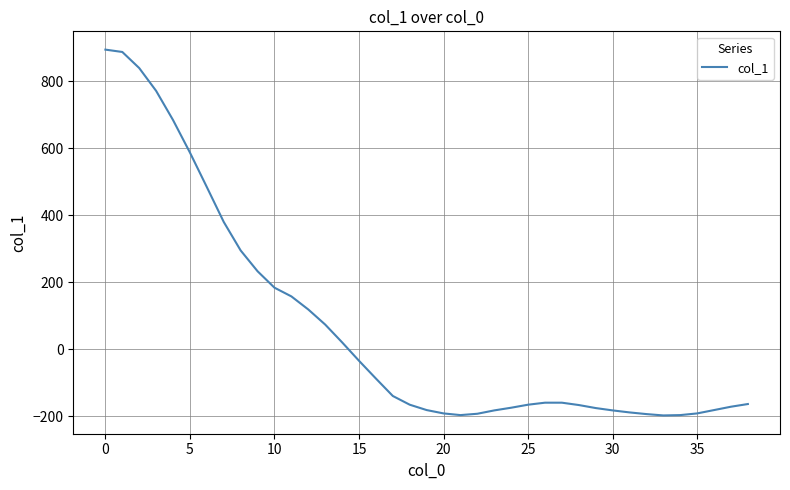

What is the maximum value shown in the chart?

894